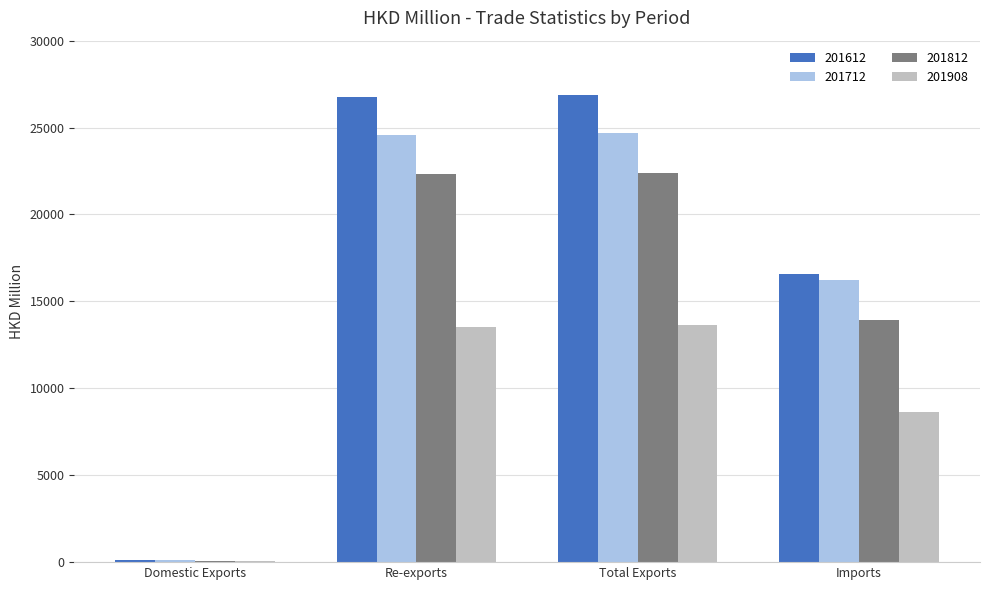

Which series has the largest total across all categories?

201612